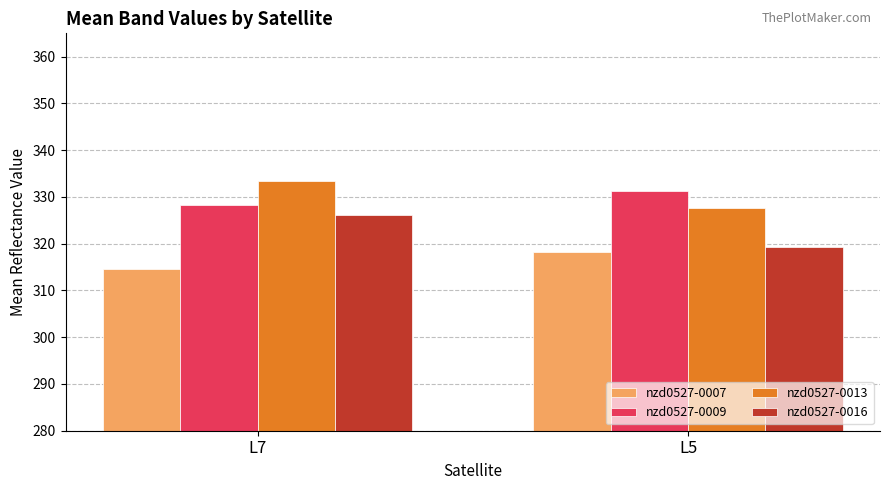

Which series has the largest total across all categories?

nzd0527-0013